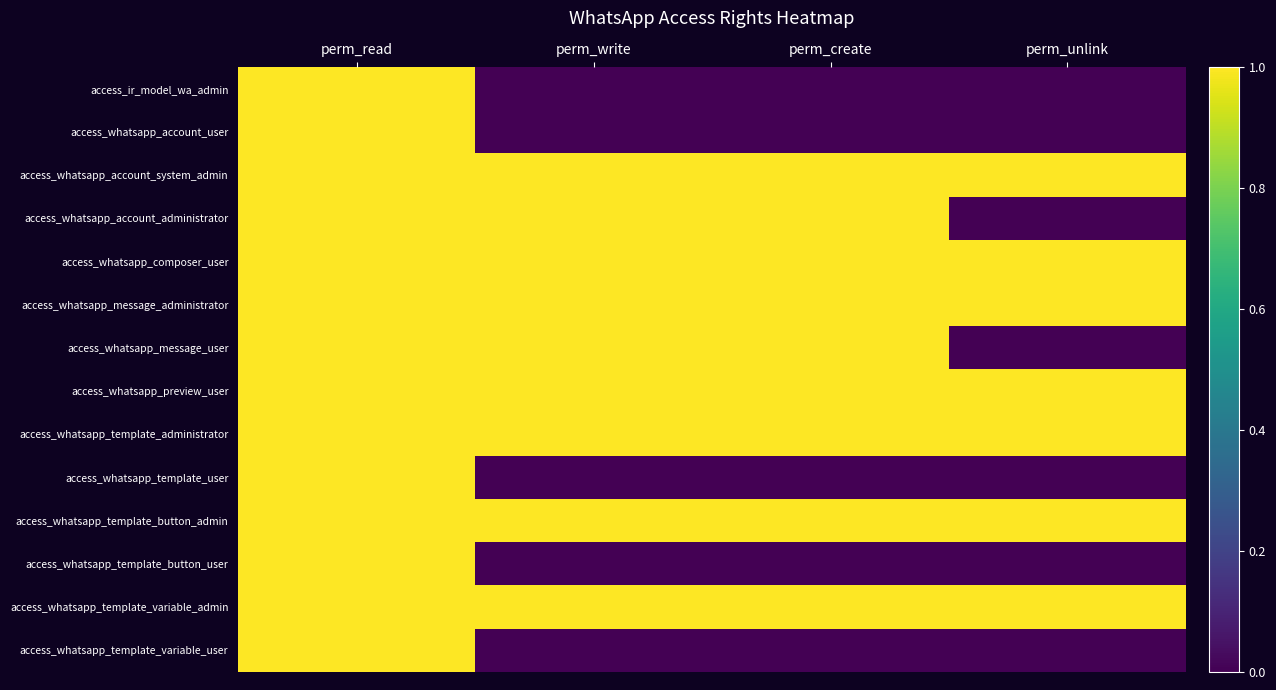

At which category is the sum across all series the highest?

perm_read